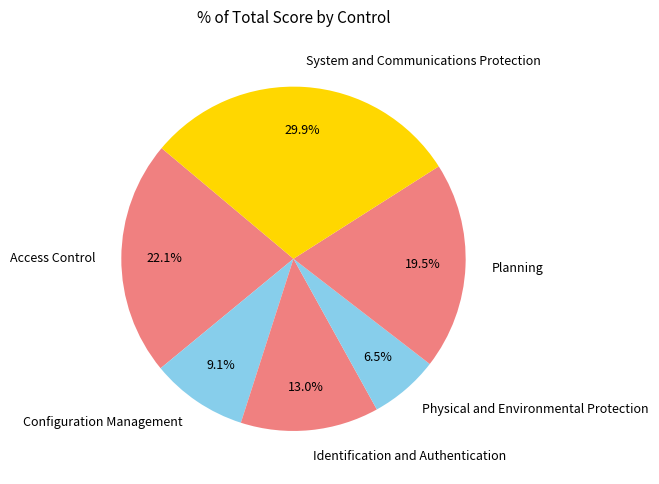

How many slices are in this pie chart?

6